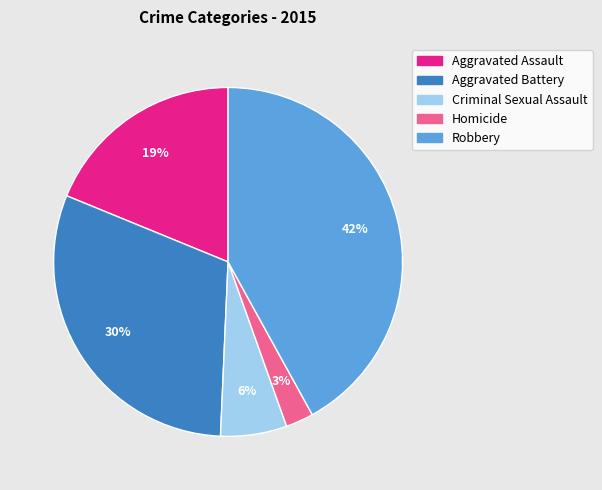

Is it true that Aggravated Assault is 4% of the pie?

False